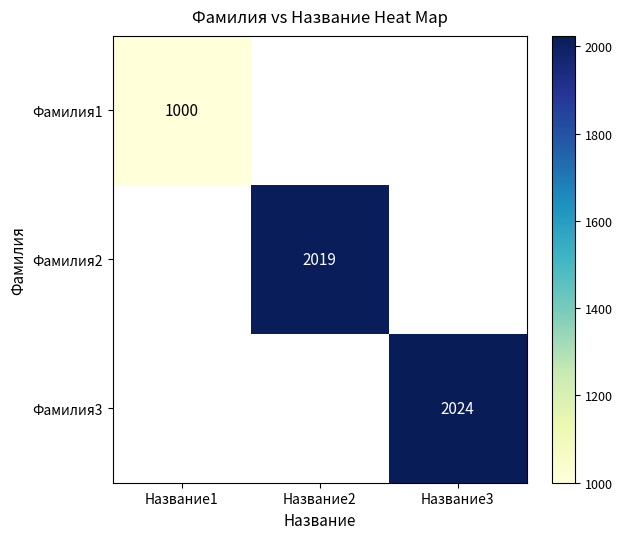

True or false: Фамилия2 has a value of 2019.0 at Название2.

True